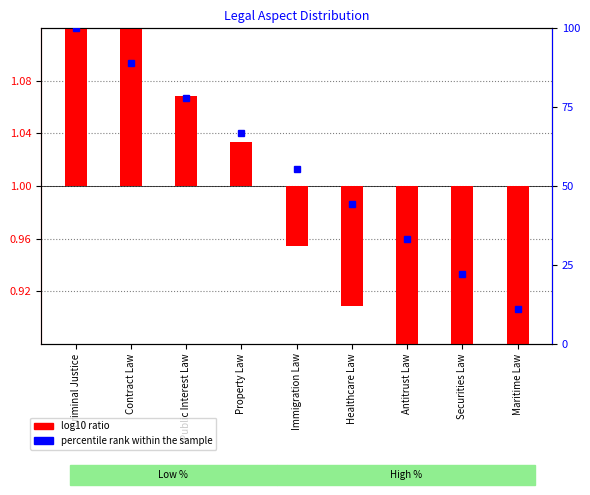

Which series has the widest spread of values?

percentile rank within the sample